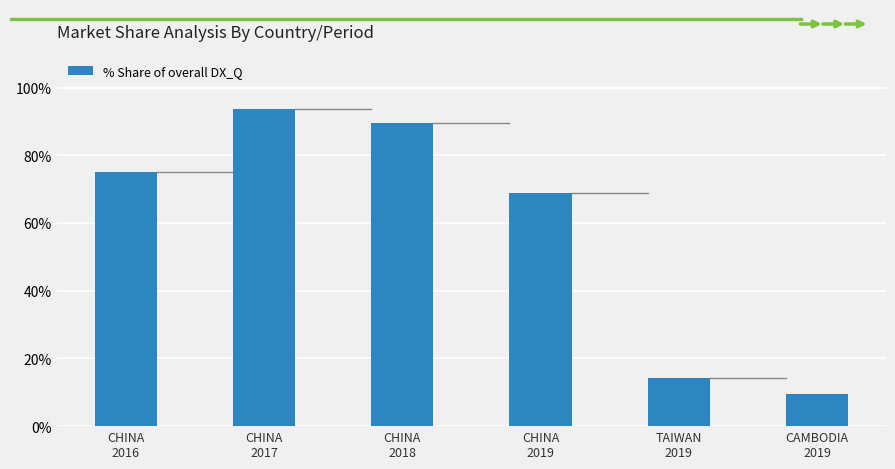

How many data points are less than 75?

3